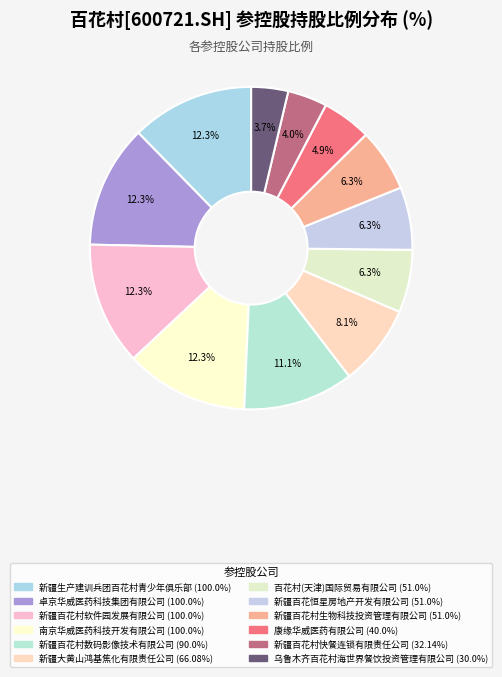

To the nearest percent, what is the difference between the 新疆百花村快餐连锁有限责任公司 and 新疆生产建训兵团百花村青少年俱乐部 slice percentages?

8%